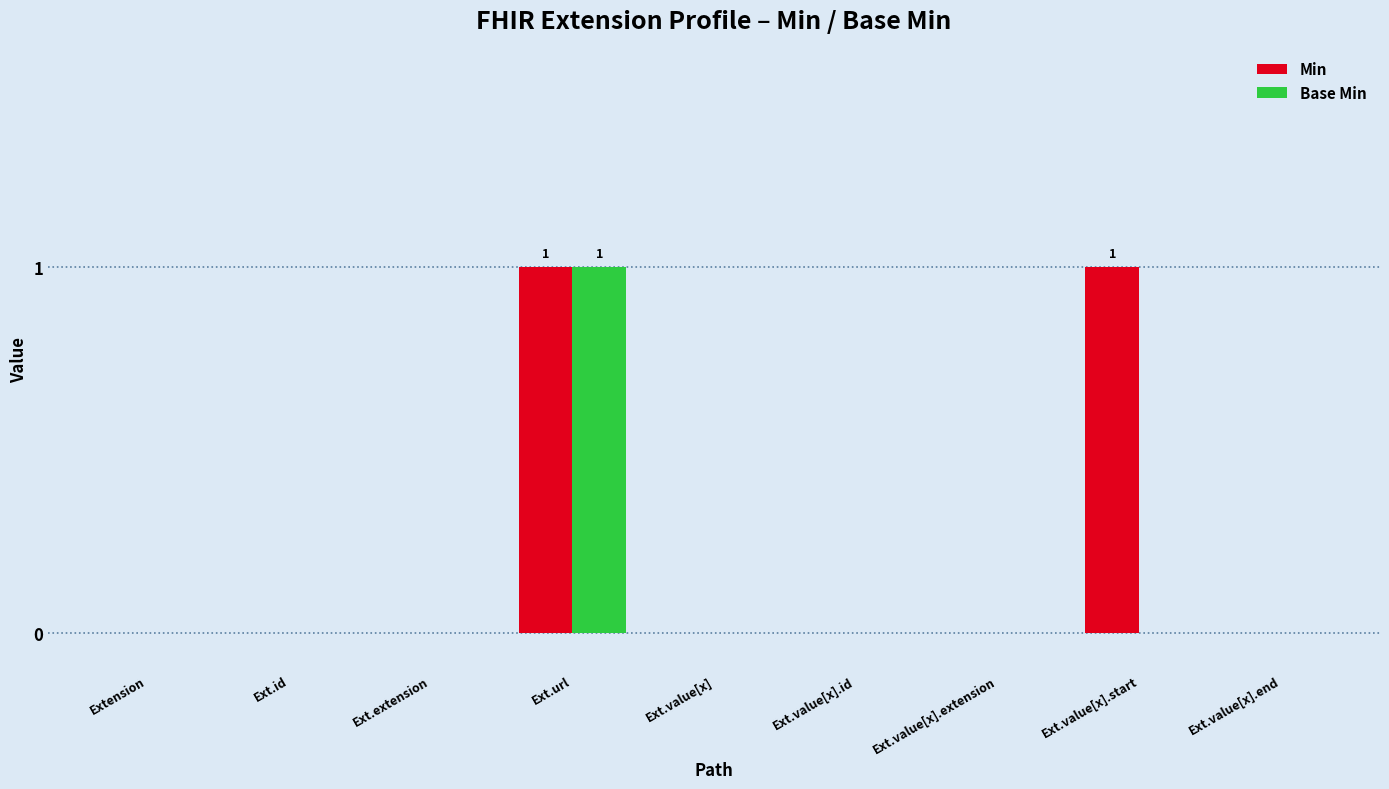

The value of Min at Extension is 1. True or false?

False